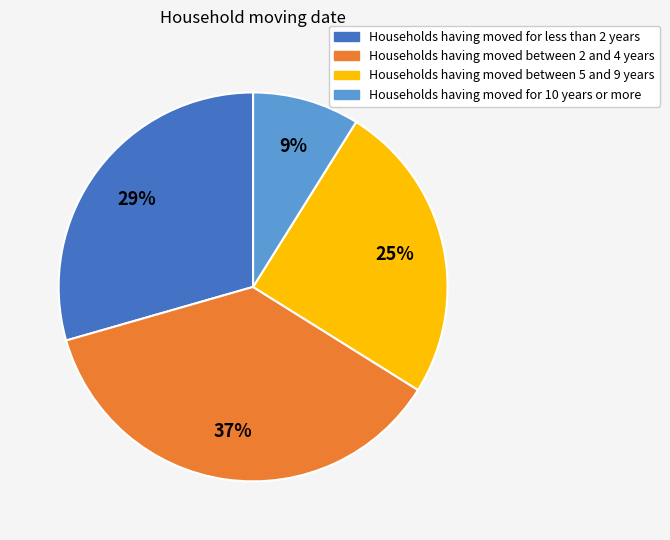

Is there any slice that represents more than half of the pie?

No